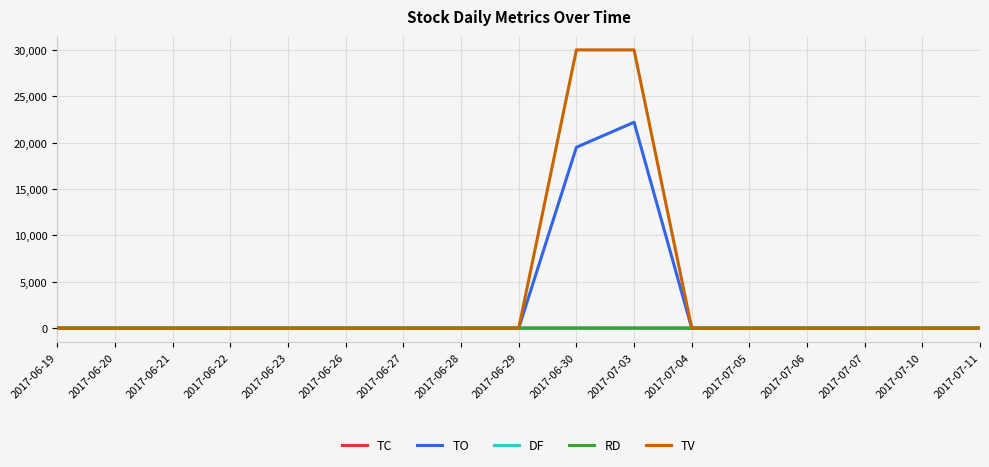

The TC series shows 0.0 at 2017-07-11. True or false?

True